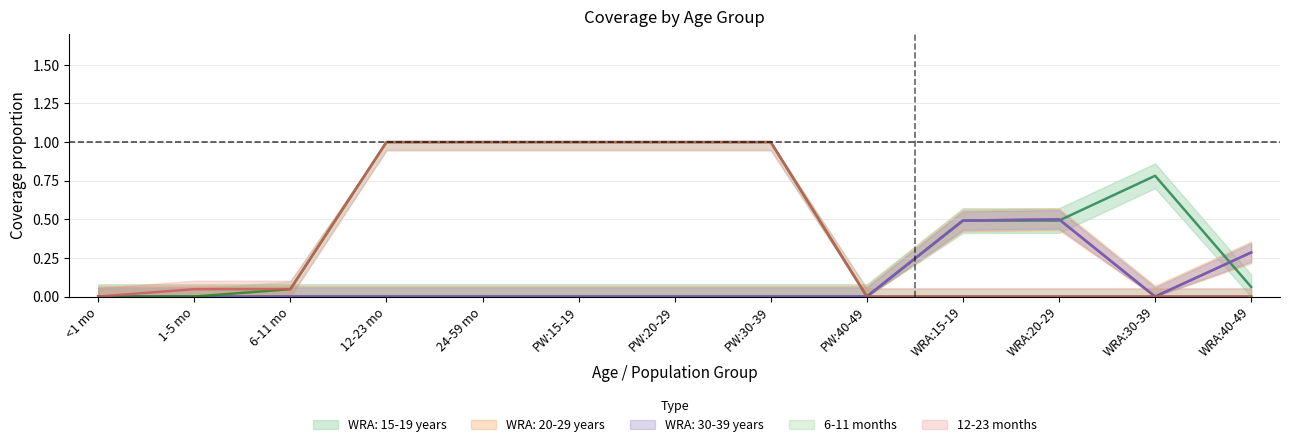

Which series has the largest range (max minus min)?

6-11 months